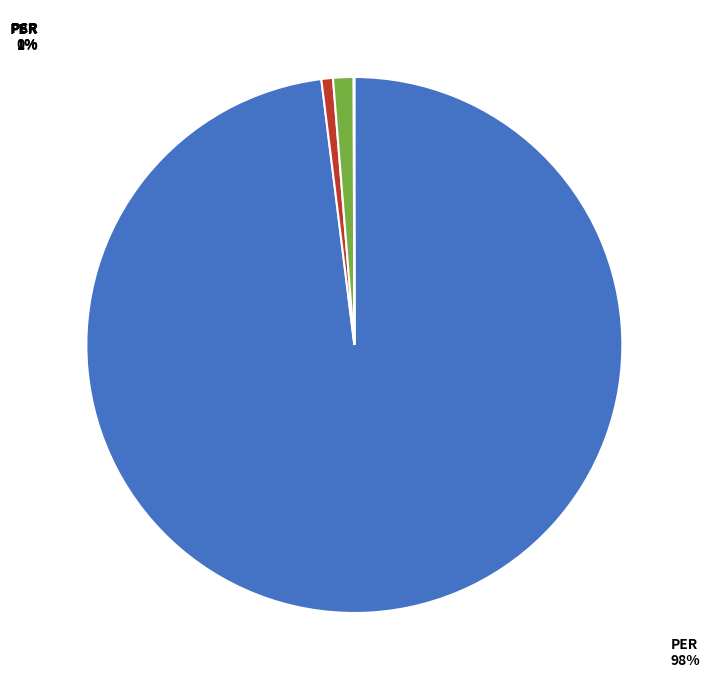

Which slice is the largest?

PER